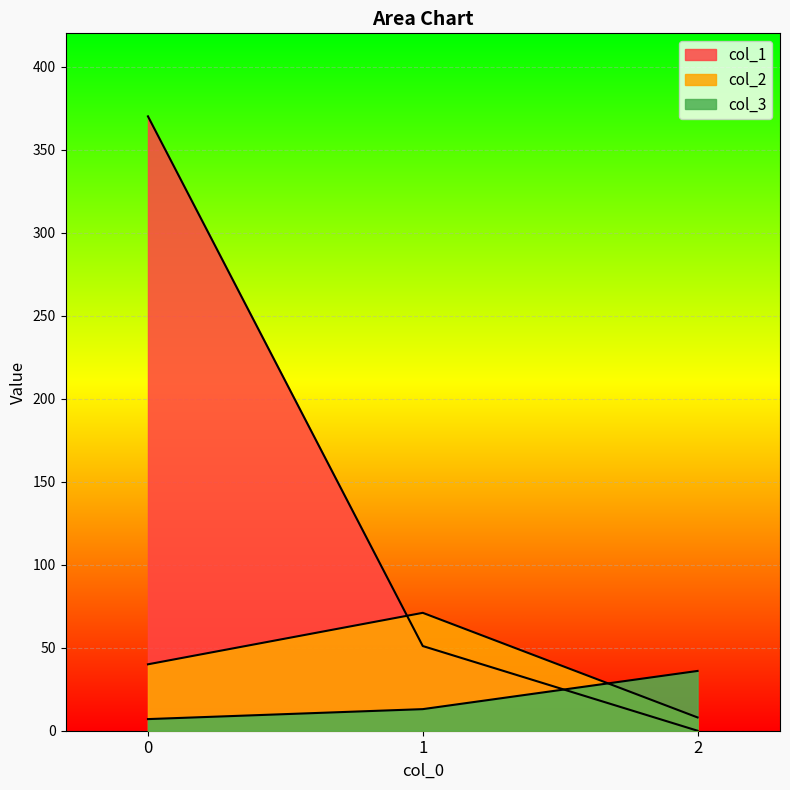

Count the number of categories in the chart.

3